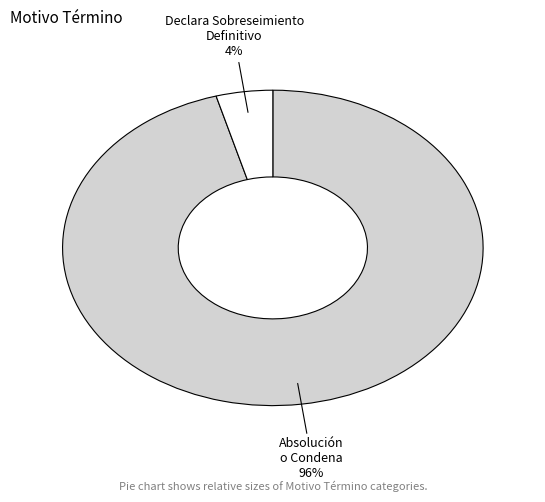

Does any single category account for the majority?

Yes